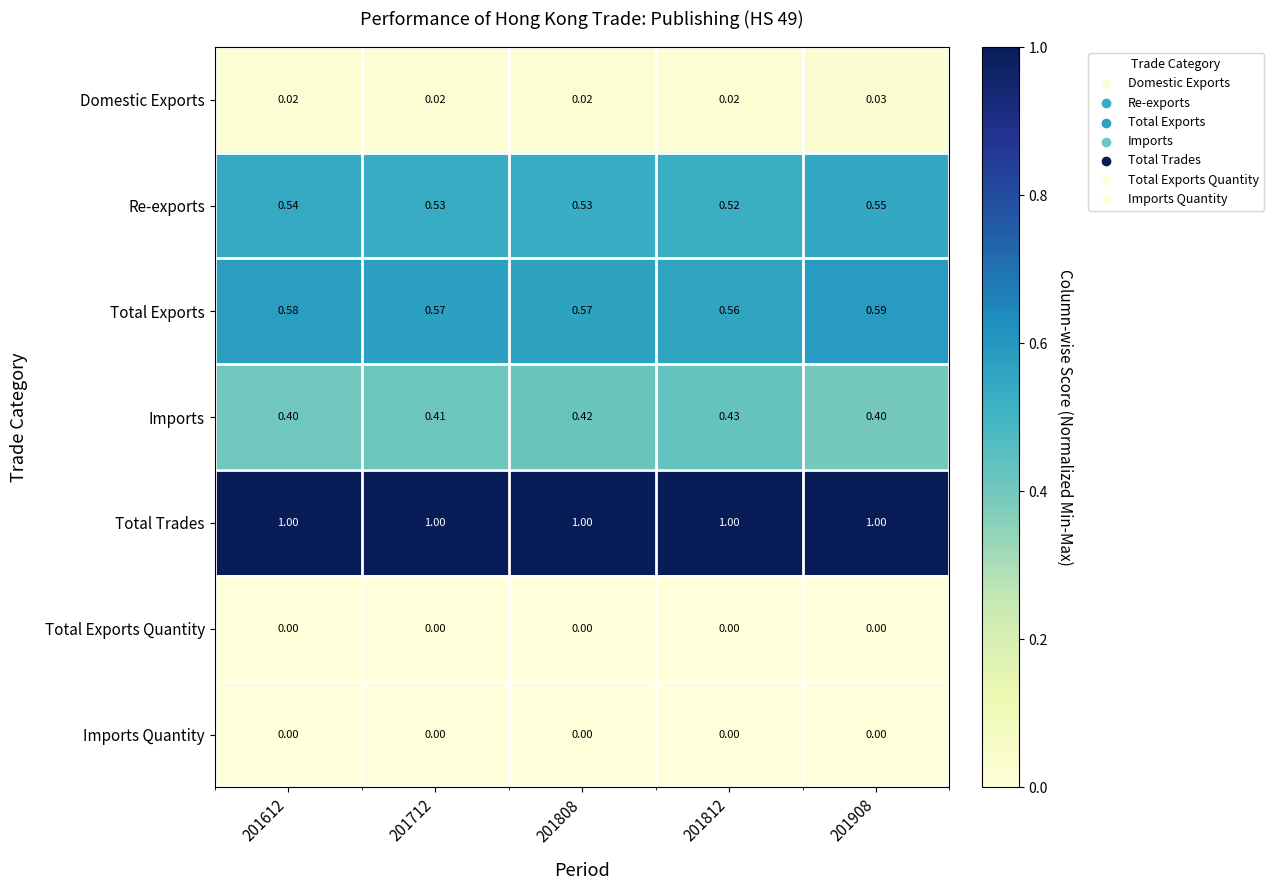

What is the total value across all series at 201812?

2.5